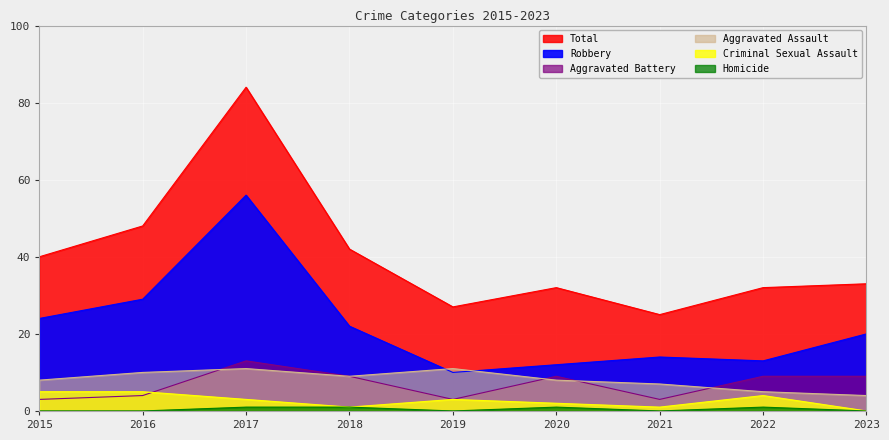

Which category has the lowest value in the Total series?

2021